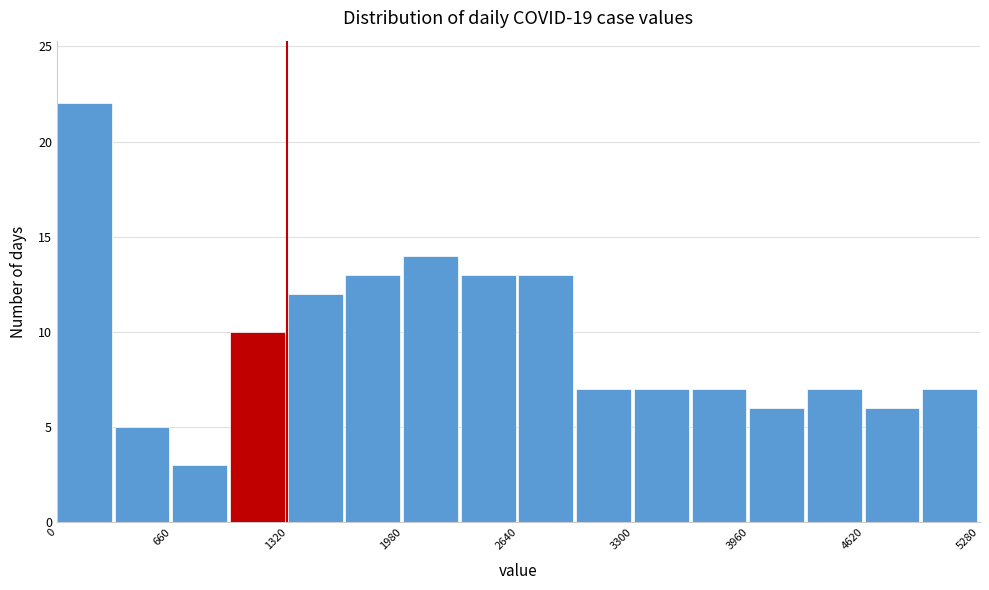

Around what value on the x-axis is the tallest bar? Give the approximate position of its centre, as read against the axis.

200